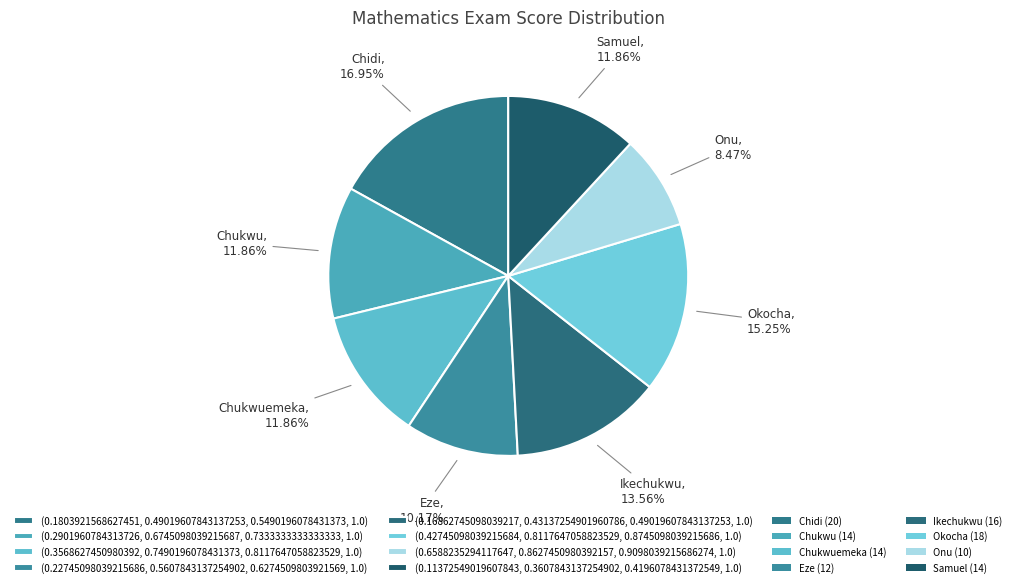

How many segments does this pie chart have?

8